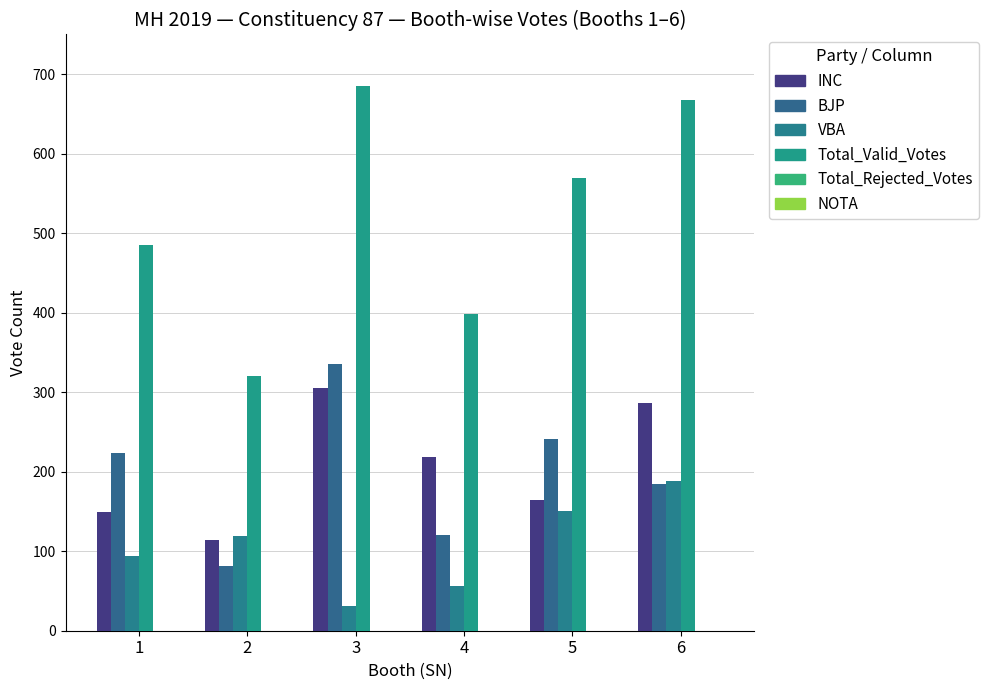

What is the average value of the INC series?

206